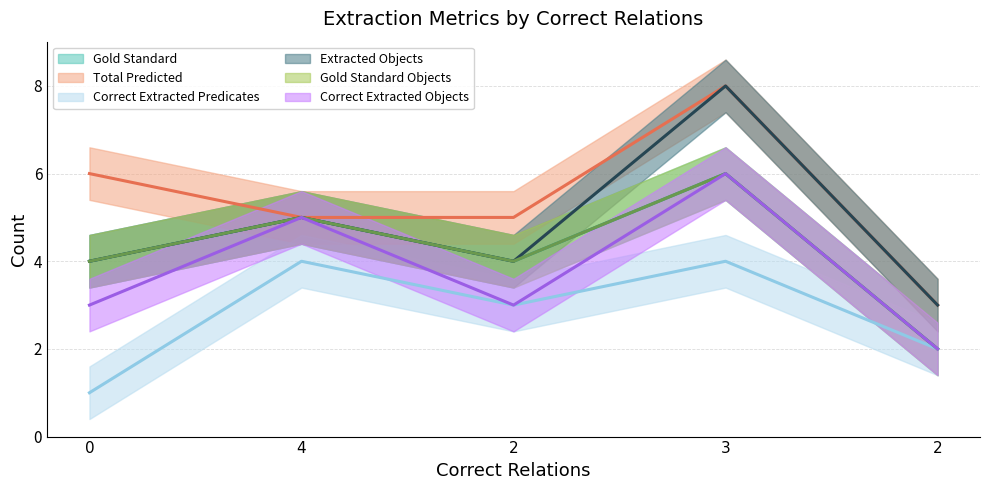

What is the total value across all series at 3?

38